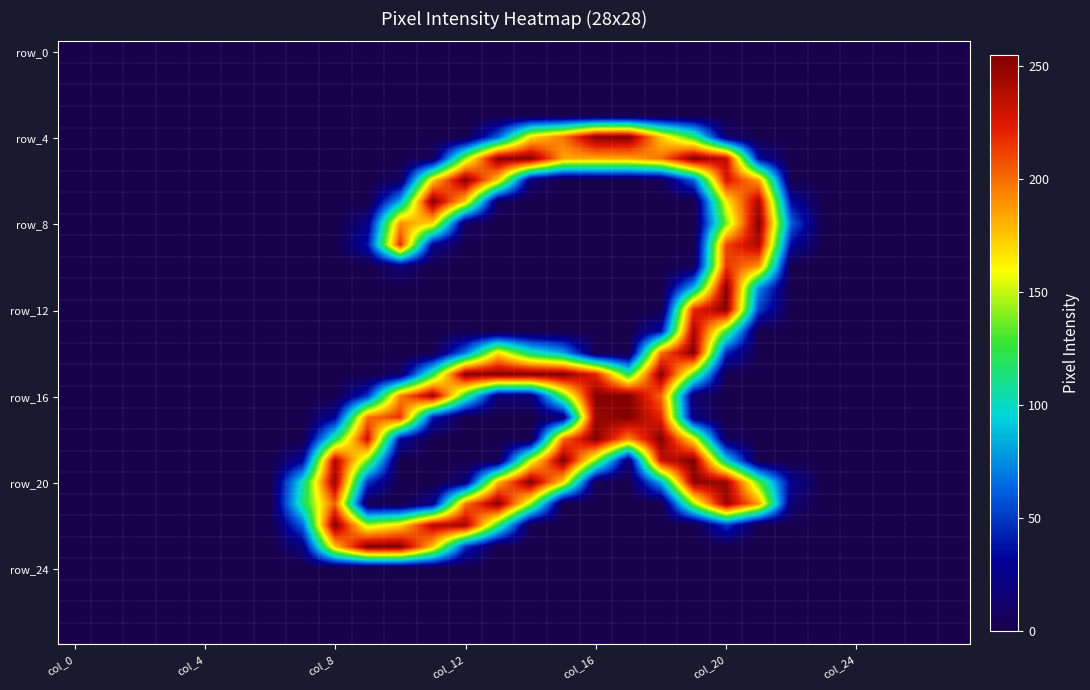

At how many categories does at least one series exceed 89?

15